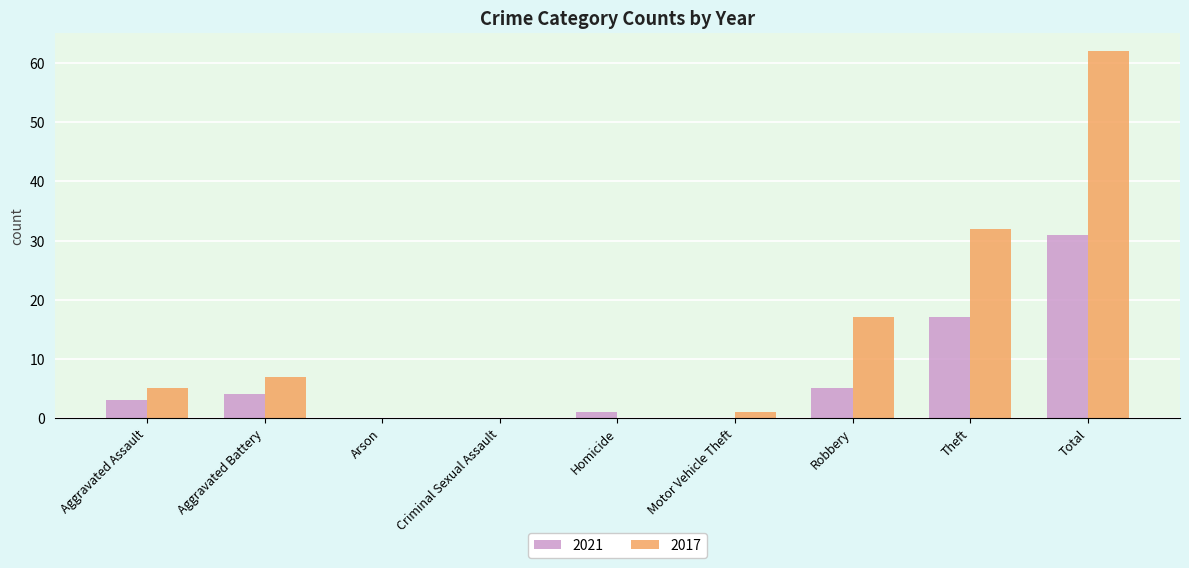

What are all the series names shown in the legend?

2021, 2017